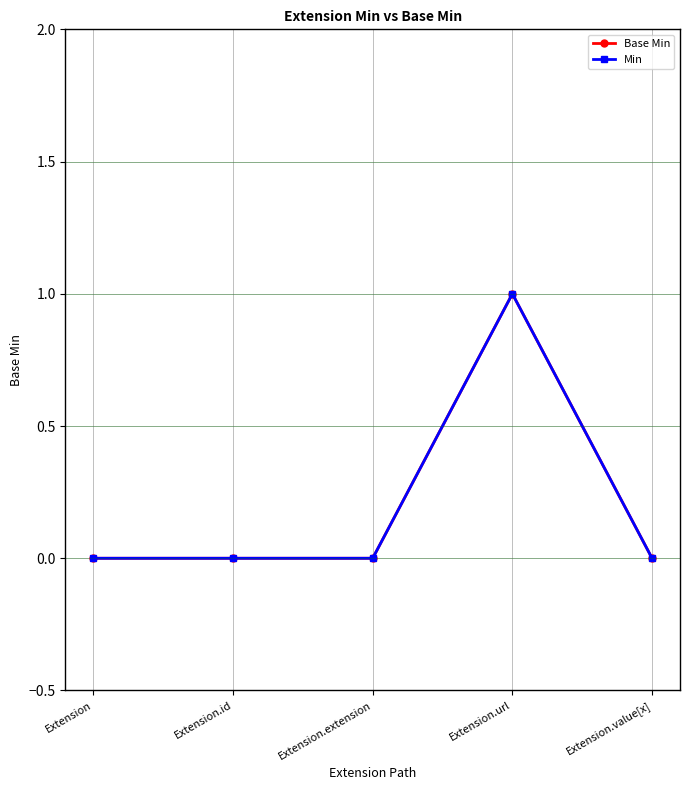

What is the maximum value for Min?

1